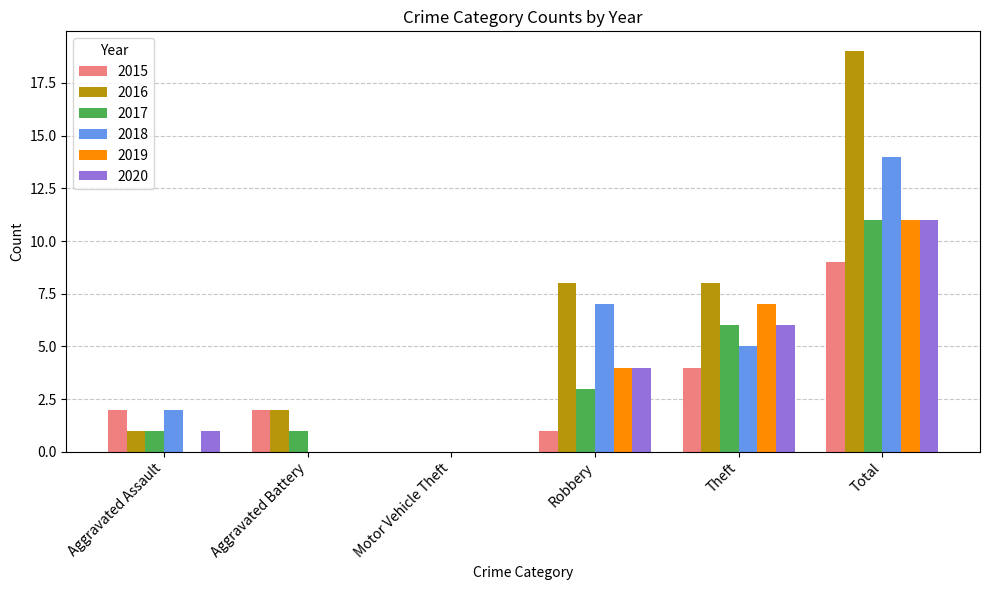

Reading left to right, transcribe all the data shown in this chart.

2015: 2	2	0	1	4	9
2016: 1	2	0	8	8	19
2017: 1	1	0	3	6	11
2018: 2	0	0	7	5	14
2019: 0	0	0	4	7	11
2020: 1	0	0	4	6	11